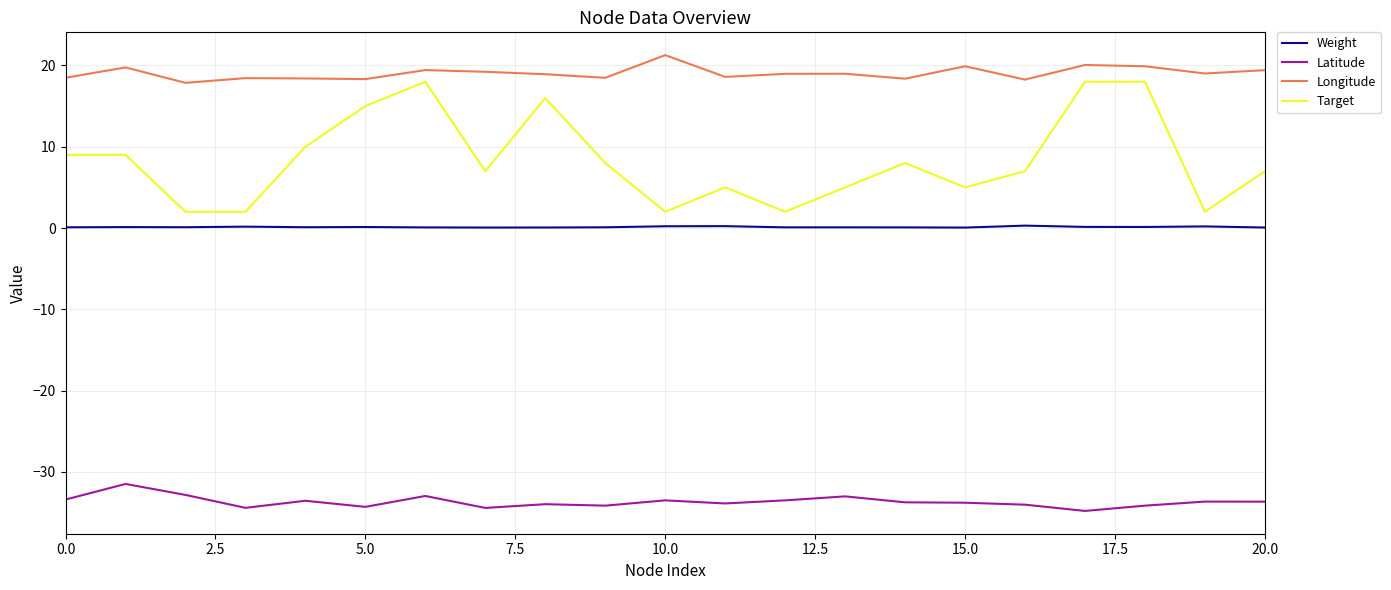

How many distinct data groups are displayed?

4